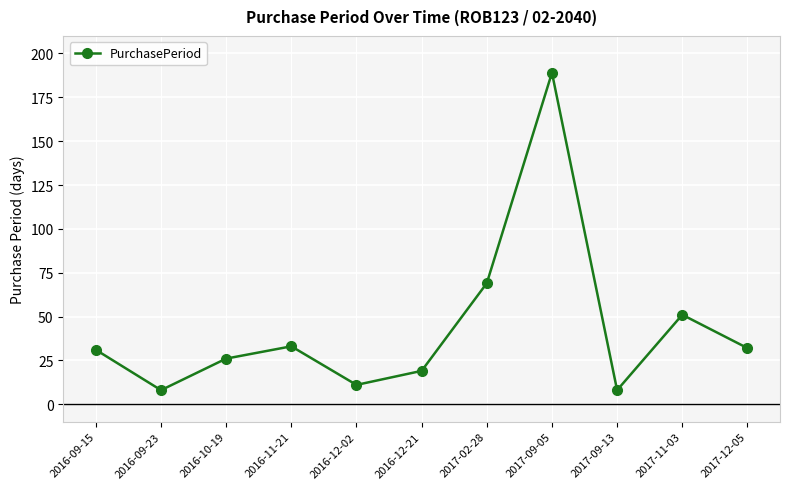

What is the change in value from 2017-02-28 to 2017-09-05?

+120